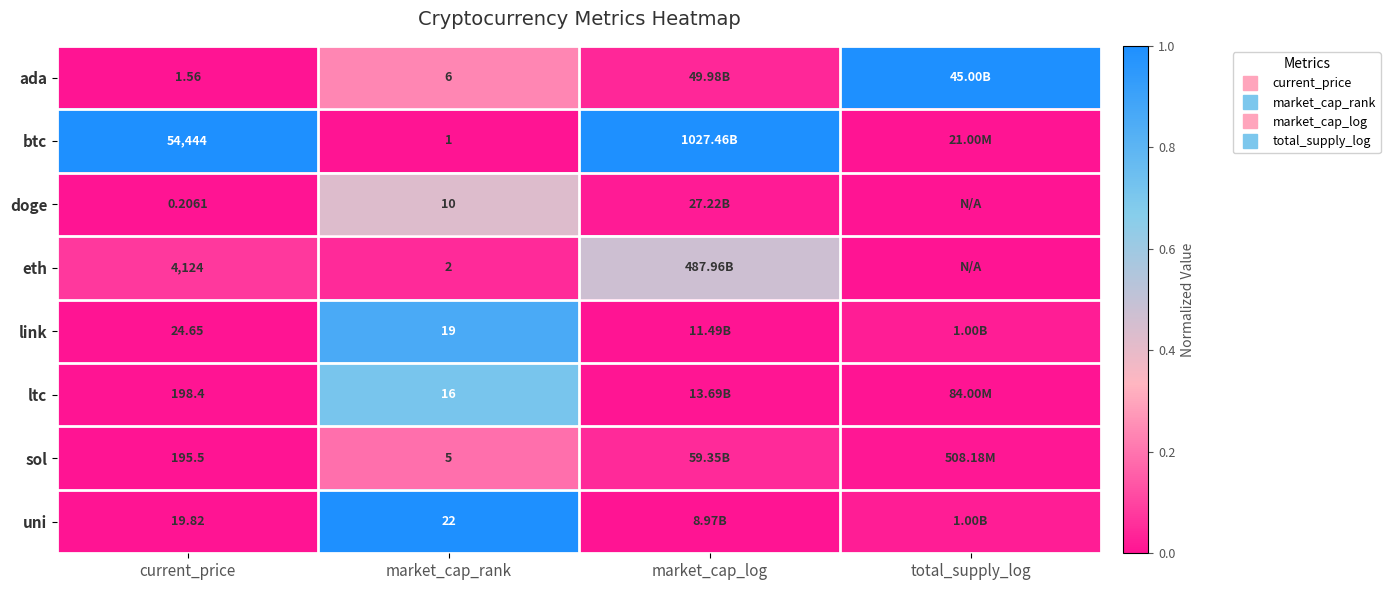

List the labels in order of ada value, smallest first.

current_price, market_cap_log, market_cap_rank, total_supply_log